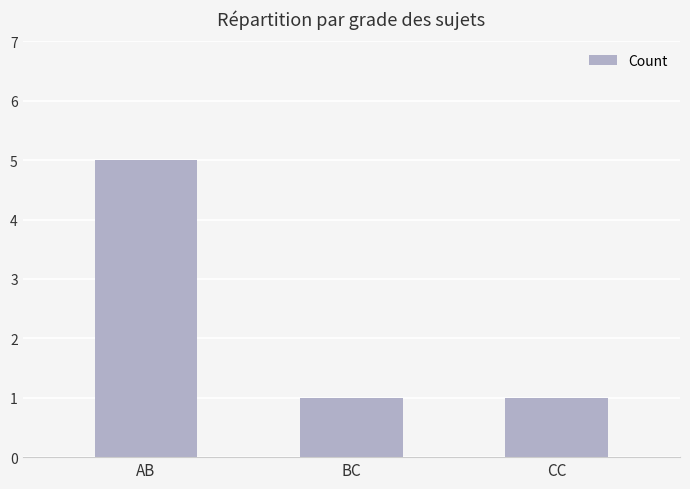

Reading right to left, what are all the values shown in this chart?

CC=1	BC=1	AB=5